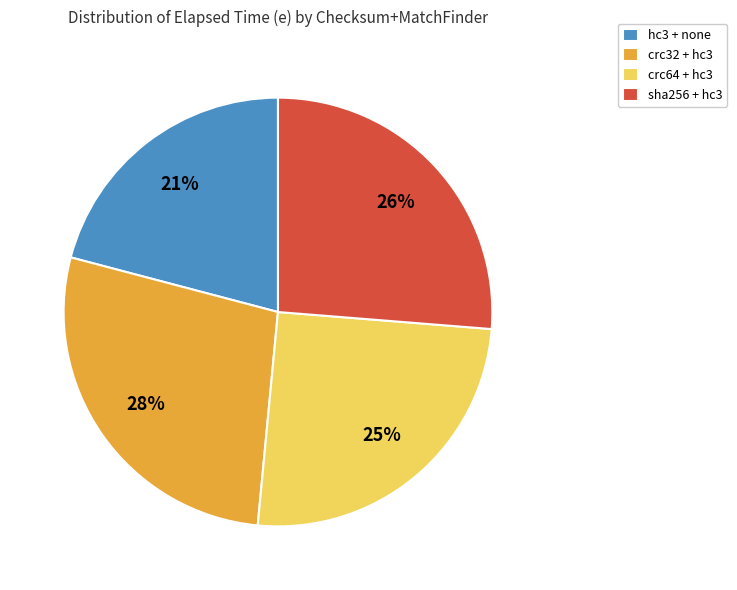

To the nearest percent, what is the combined percentage of hc3 + none and sha256 + hc3?

47%